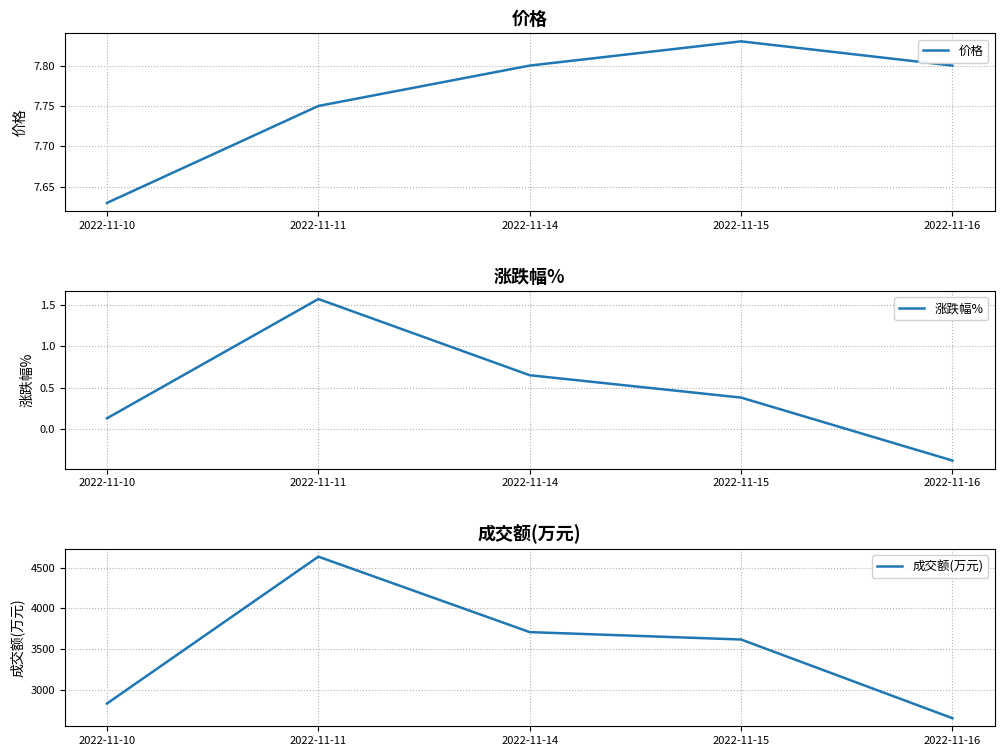

At which category does the chart reach its minimum across all series?

2022-11-16